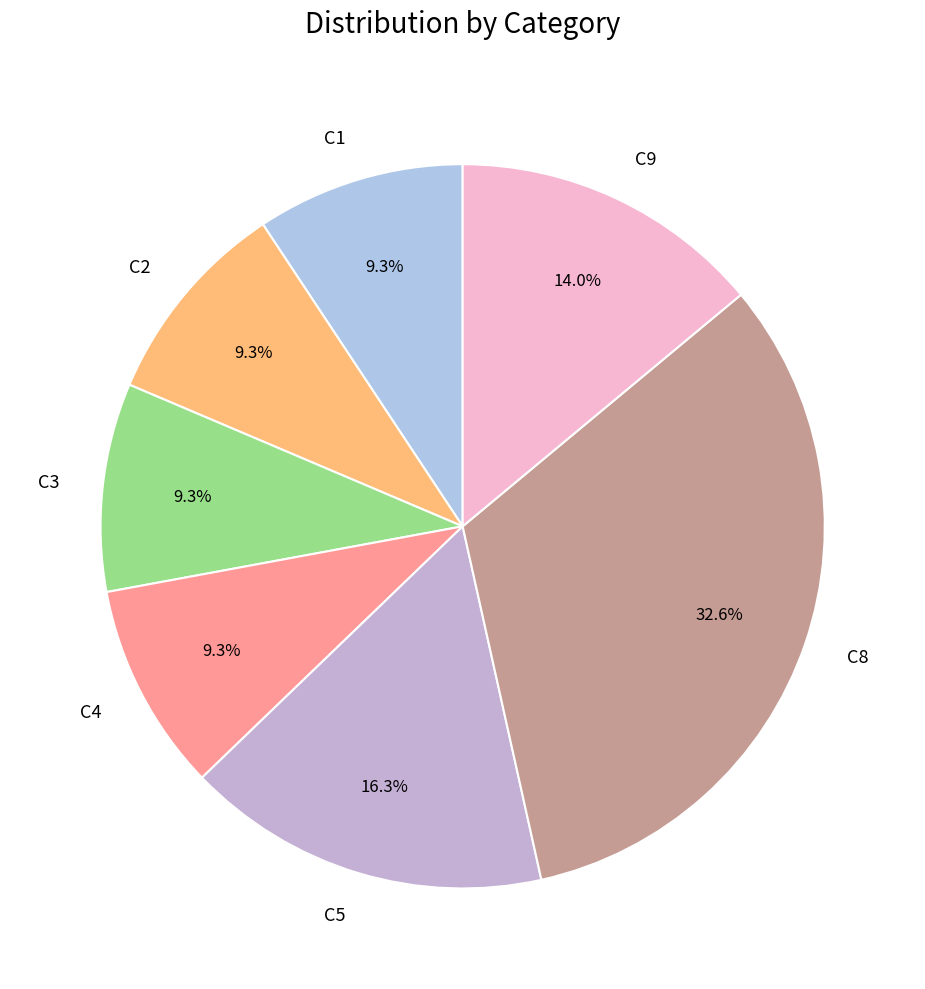

To the nearest percent, what is the difference between the C1 and C5 slice percentages?

7%